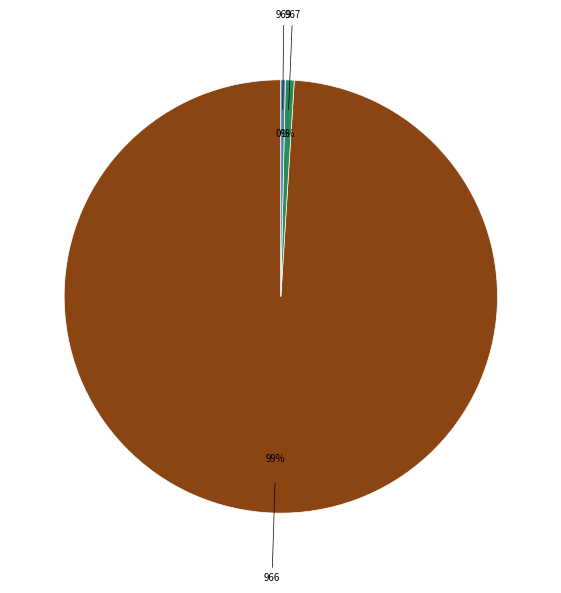

To the nearest percent, what is the difference between the largest and smallest slice percentages?

99%